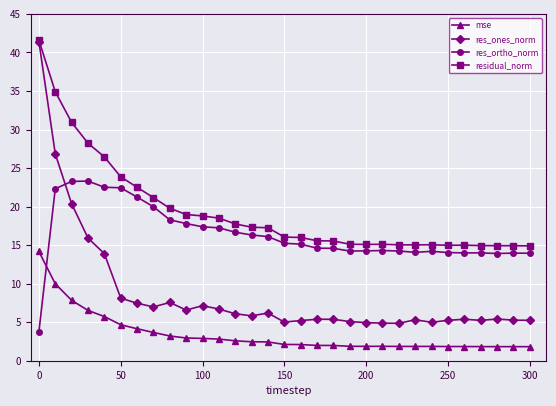

How many times do mse and res_ortho_norm cross each other?

1